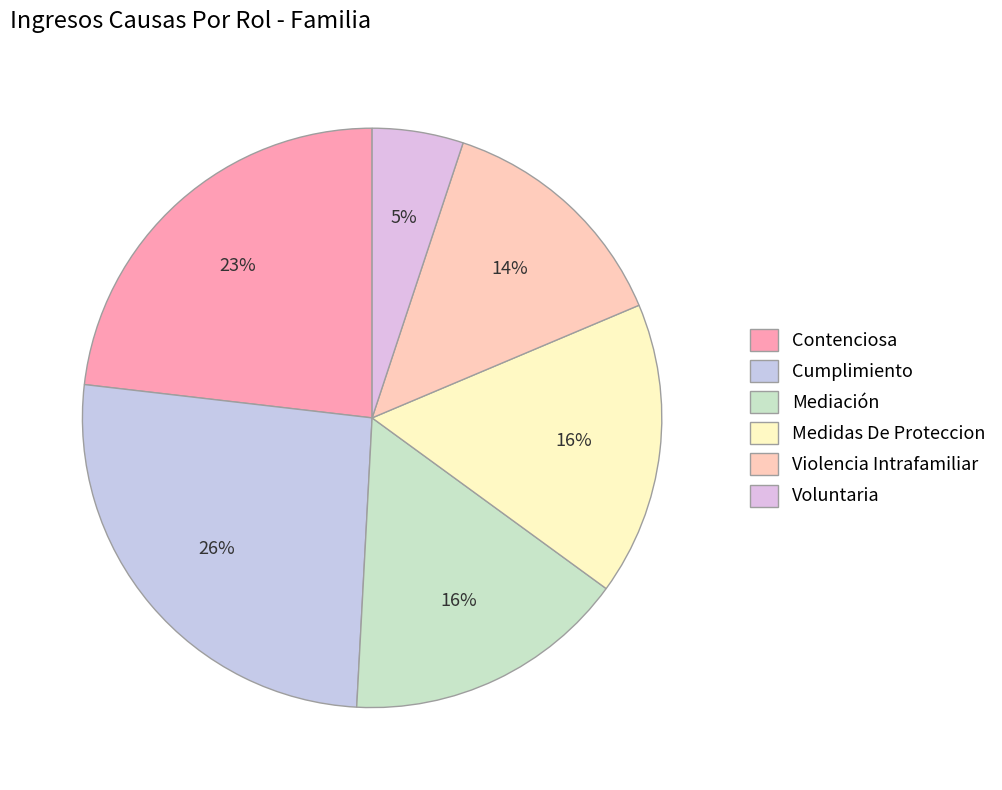

Is it true that Mediación is 31% of the pie?

False